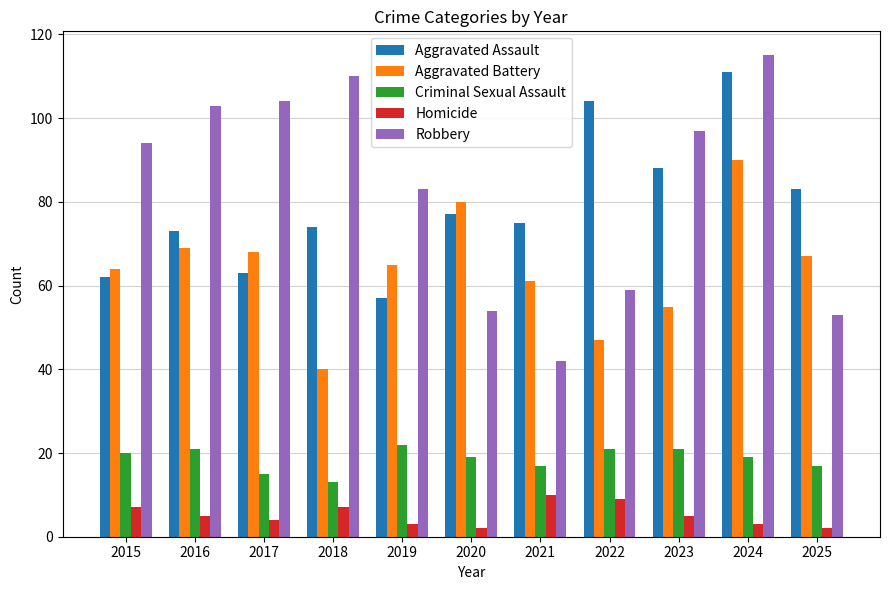

Rank the series by their maximum value, from highest to lowest.

Robbery, Aggravated Assault, Aggravated Battery, Criminal Sexual Assault, Homicide